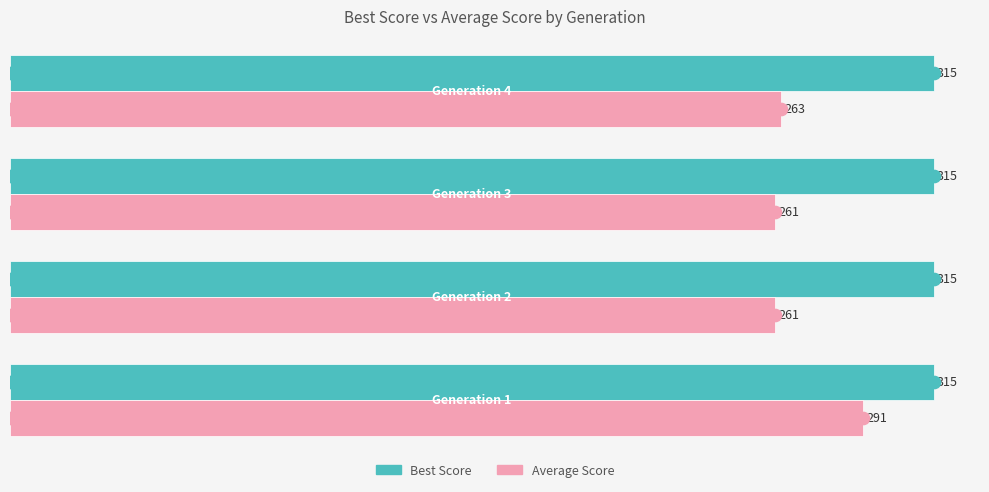

What is the sum of all Best Score values?

1260